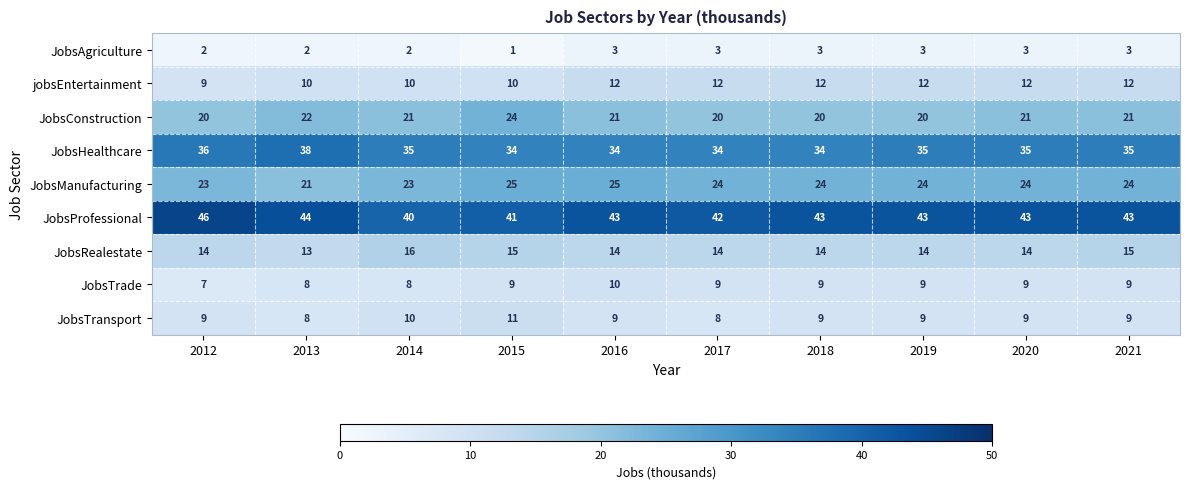

What is the difference between the maximum and minimum values in the JobsProfessional series?

6